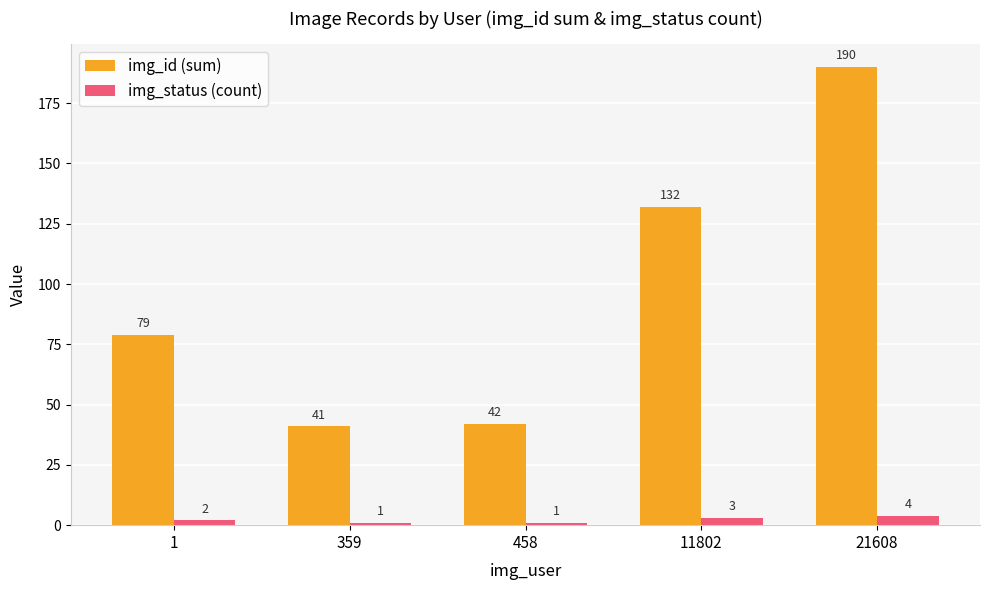

What is the difference between the highest and lowest values at 1?

77